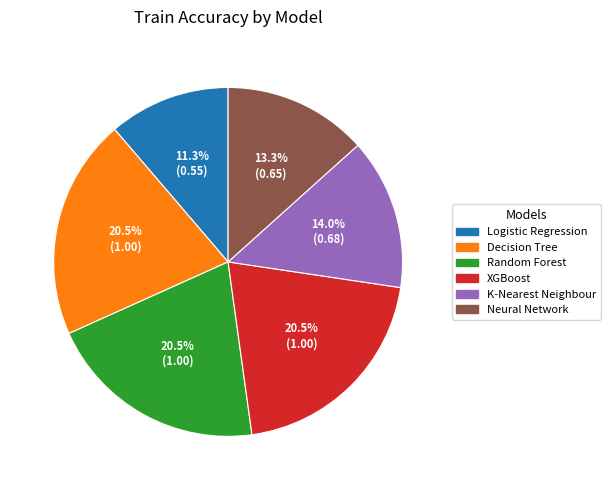

What is the ratio of the value at Decision Tree to the value at Random Forest?

1.0